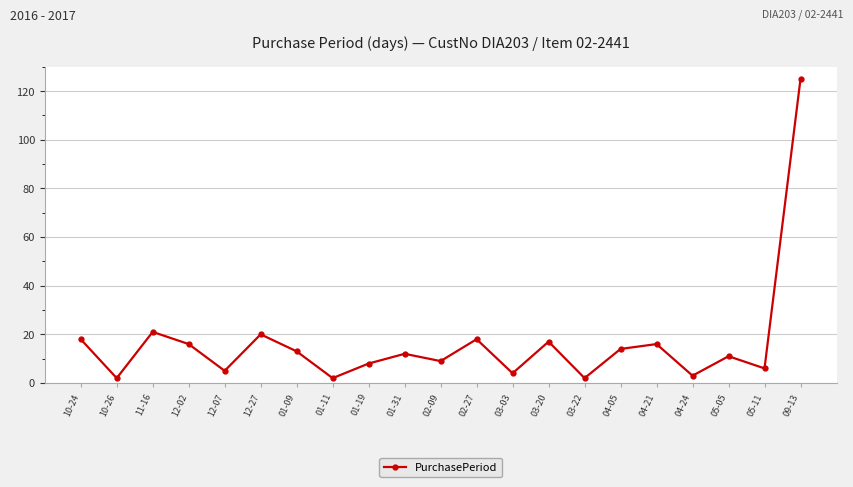

What is the difference between the maximum and minimum values?

123